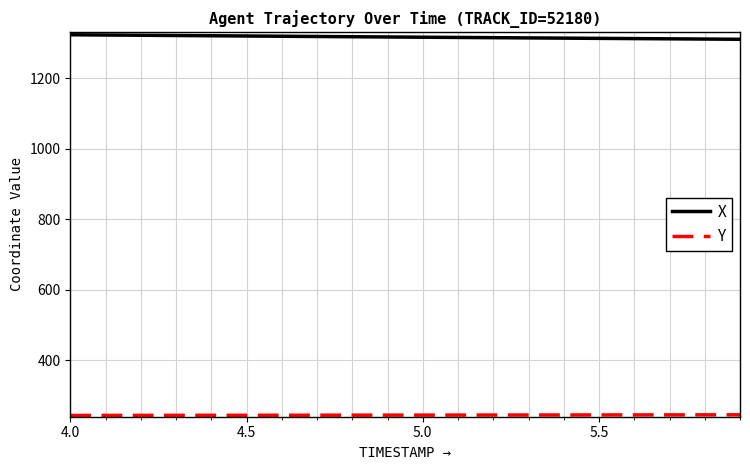

What is the maximum value shown in the chart?

1322.7